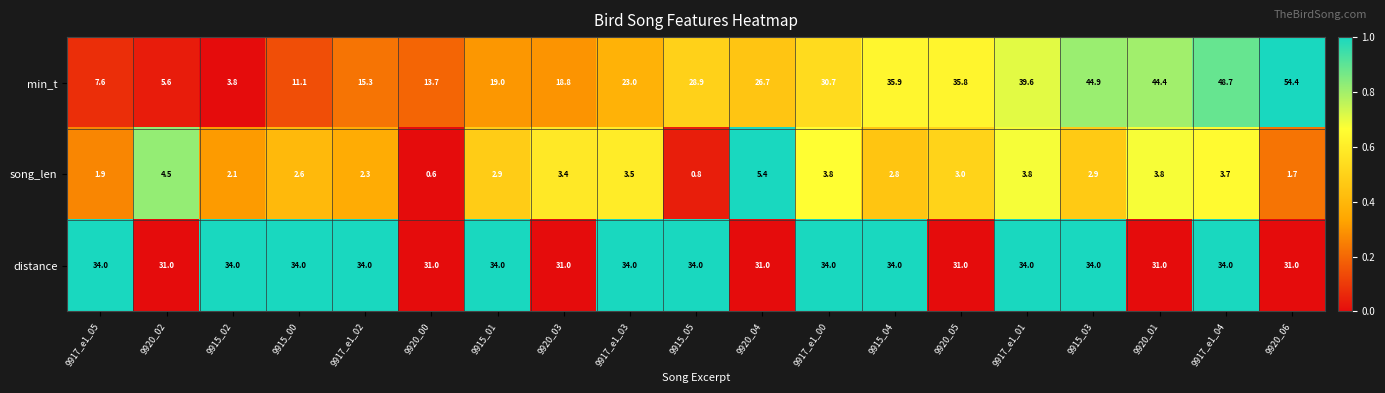

Which label corresponds to the largest value in the chart?

9920_06